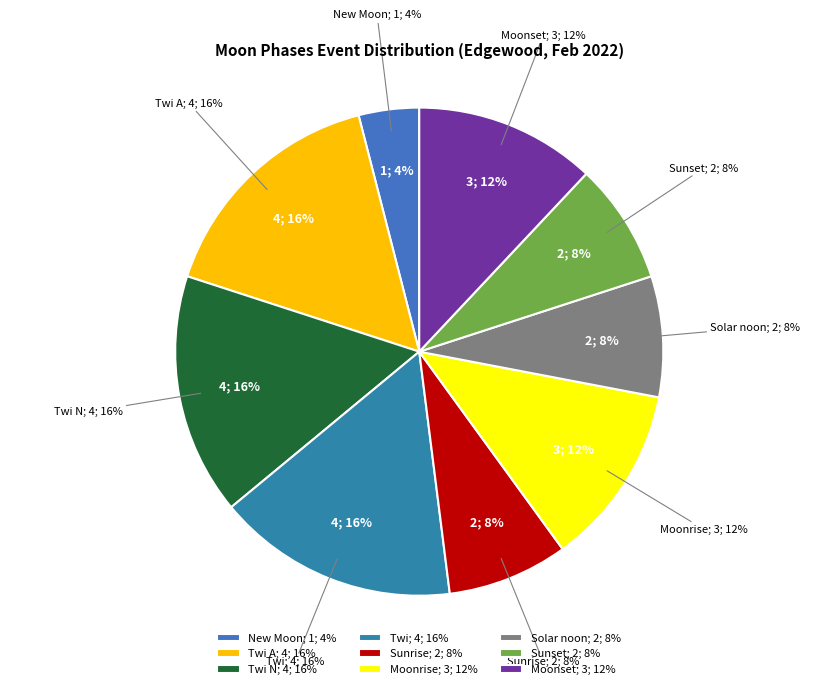

Combined, what portion of the pie is Twi and Twi A?

32.0%